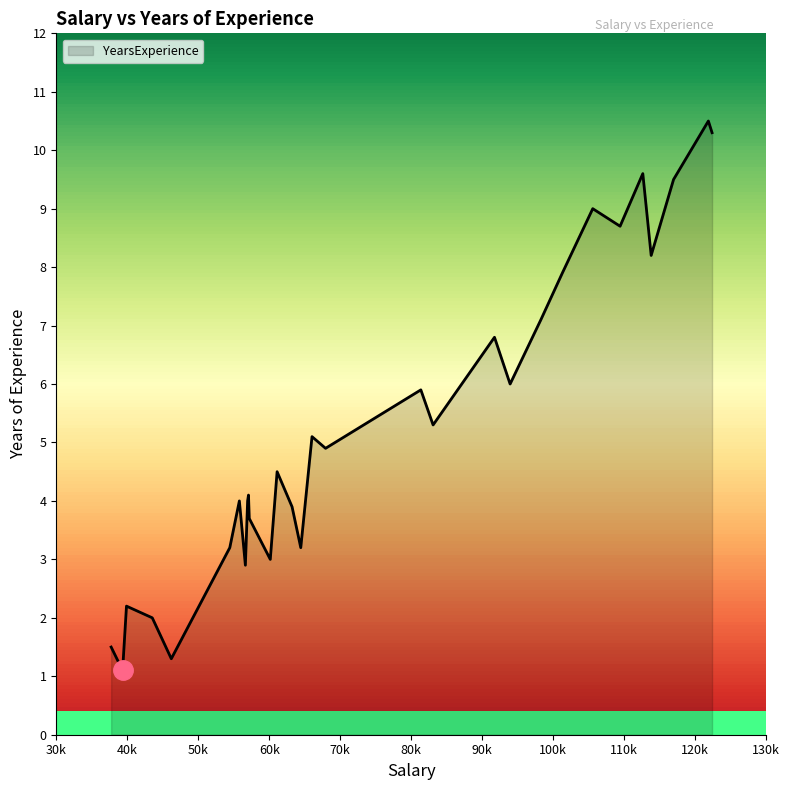

What is the difference between the maximum and minimum values?

9.4